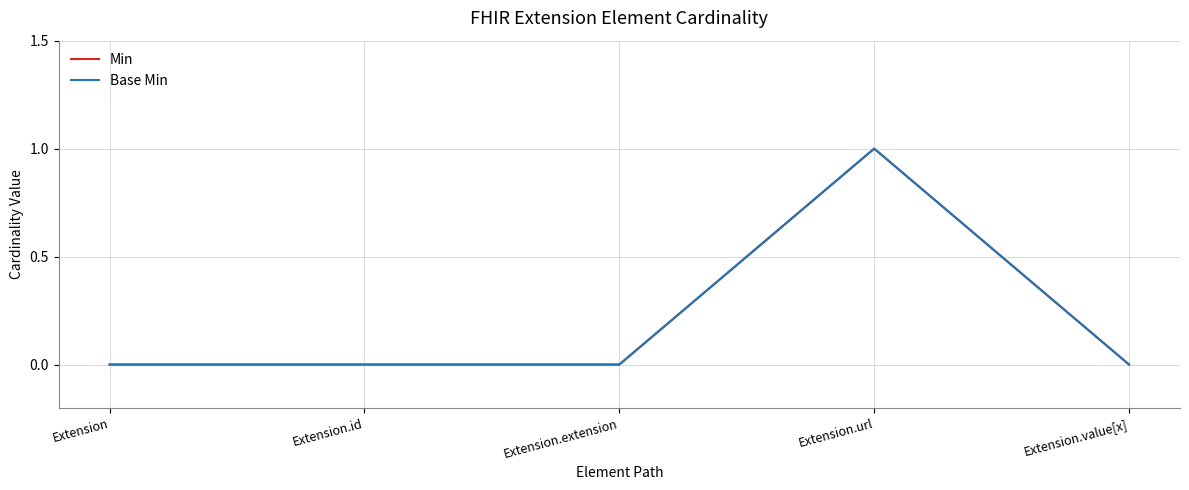

Reading left to right, extract all data points from this chart.

Min: Extension=0	Extension.id=0	Extension.extension=0	Extension.url=1	Extension.value[x]=0
Base Min: Extension=0	Extension.id=0	Extension.extension=0	Extension.url=1	Extension.value[x]=0